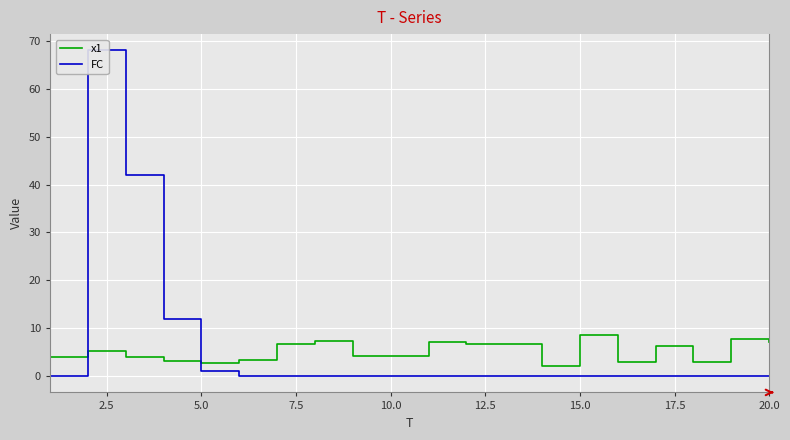

What is the minimum value for x1?

2.0